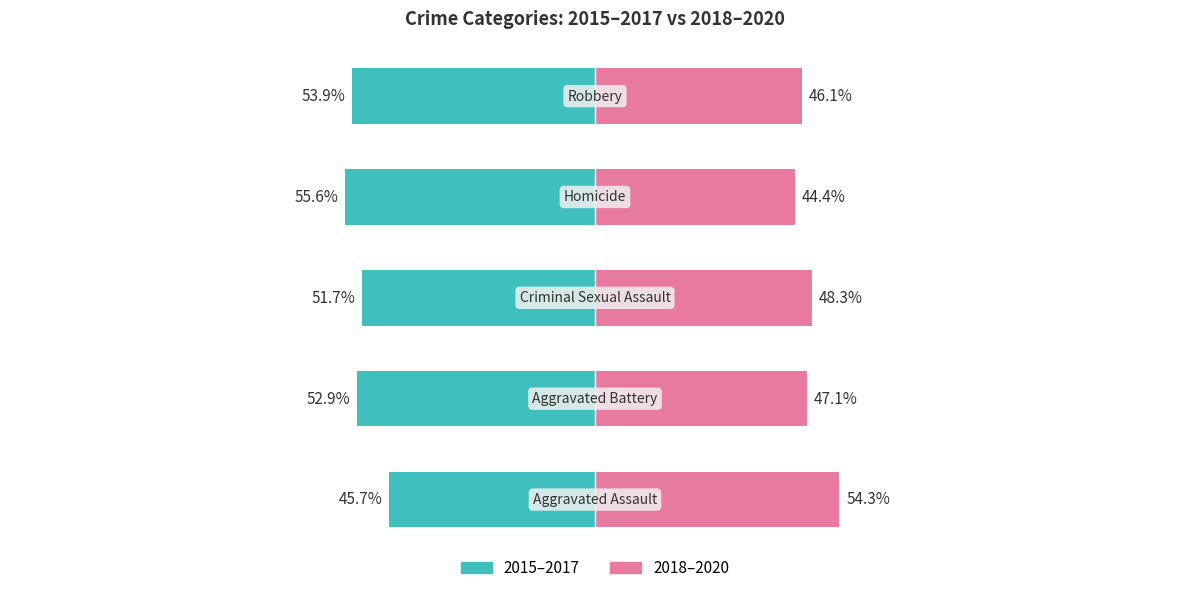

Reading left to right, list all the values displayed in this chart.

2015–2017: 0=-45.7	1=-52.9	2=-51.7	3=-55.6	4=-53.9
2018–2020: 0=54.3	1=47.1	2=48.3	3=44.4	4=46.1